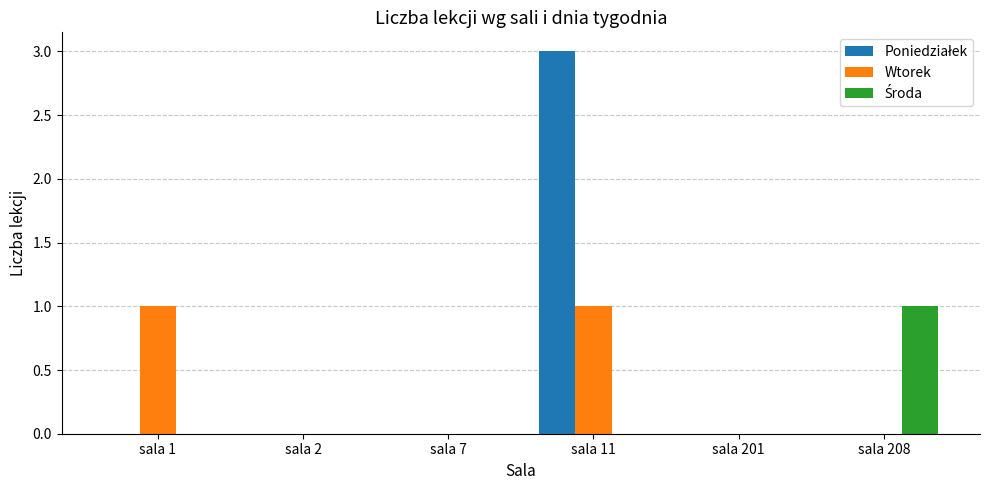

At which category is the sum across all series the highest?

sala 11